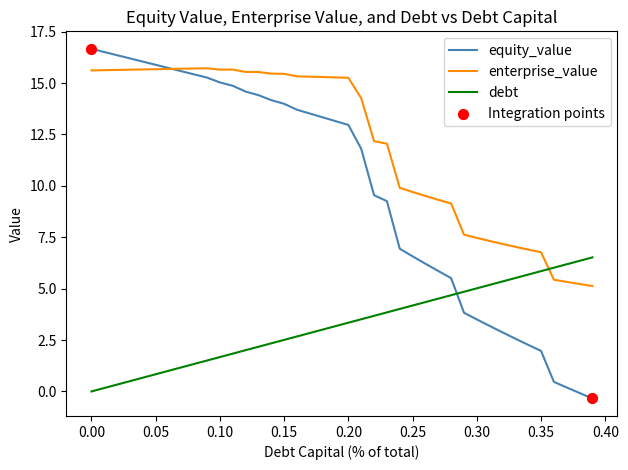

Which series has the largest total across all categories?

enterprise_value